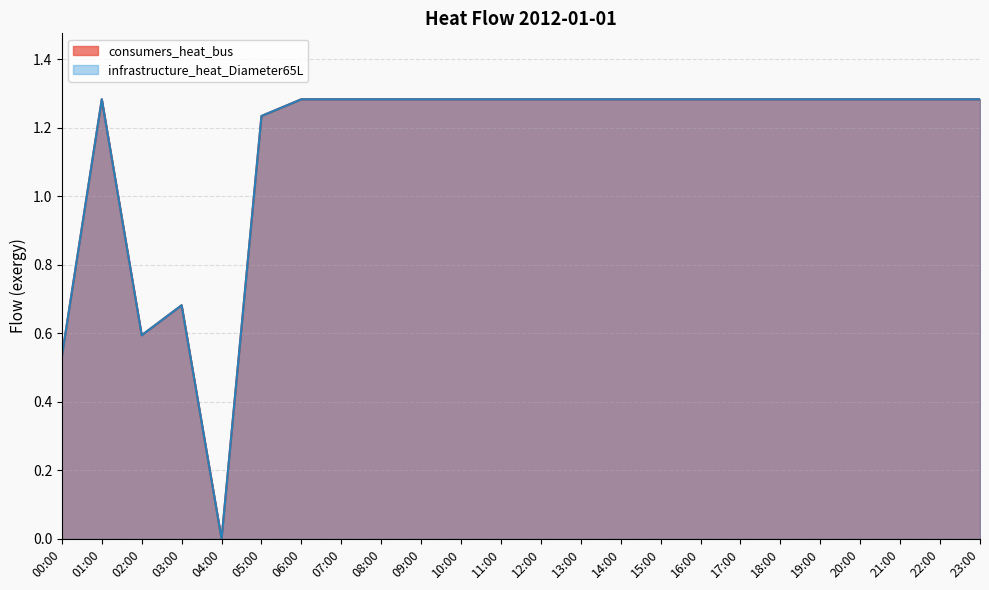

What is the difference between the maximum and minimum values in the infrastructure_heat_Diameter65L series?

1.3